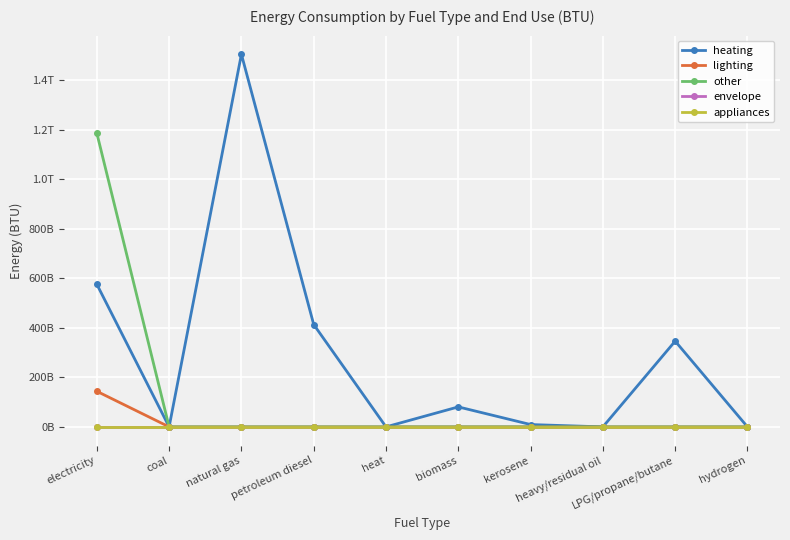

What position from the right is kerosene?

4